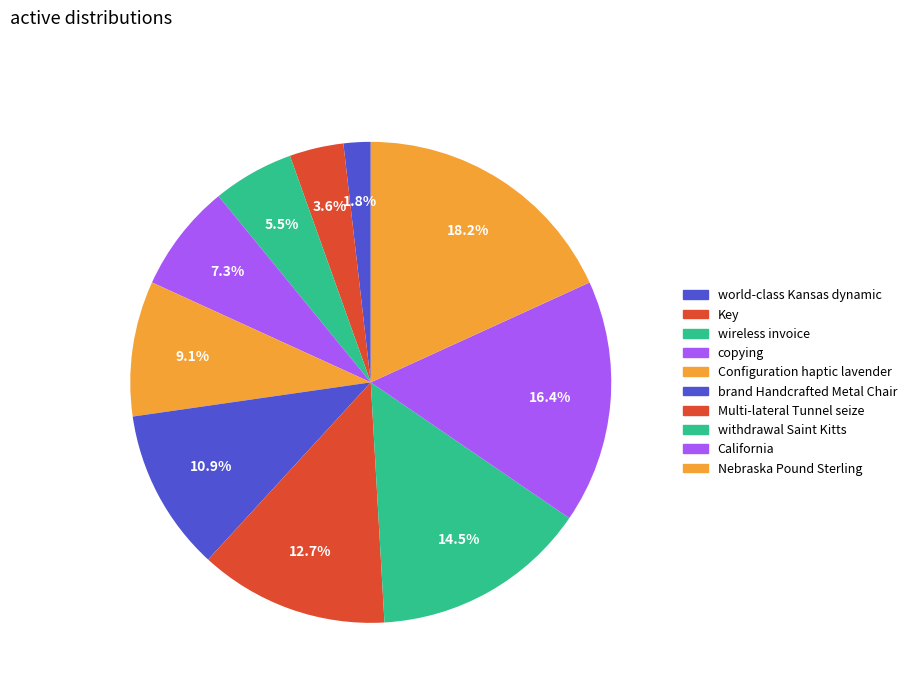

How many slices are in this pie chart?

10